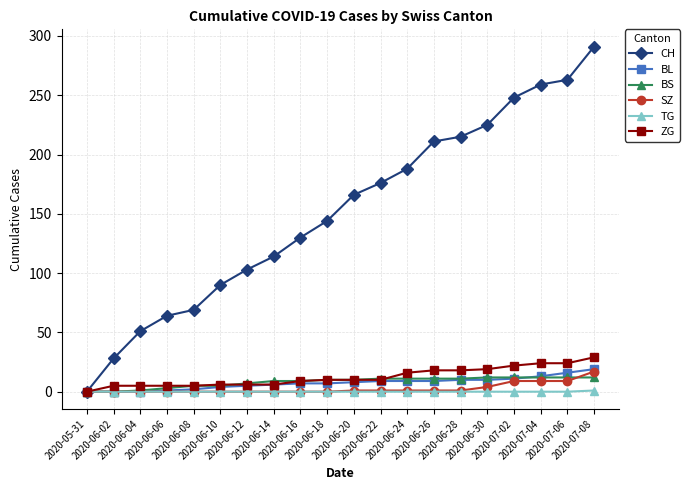

Which series has the largest total across all categories?

CH